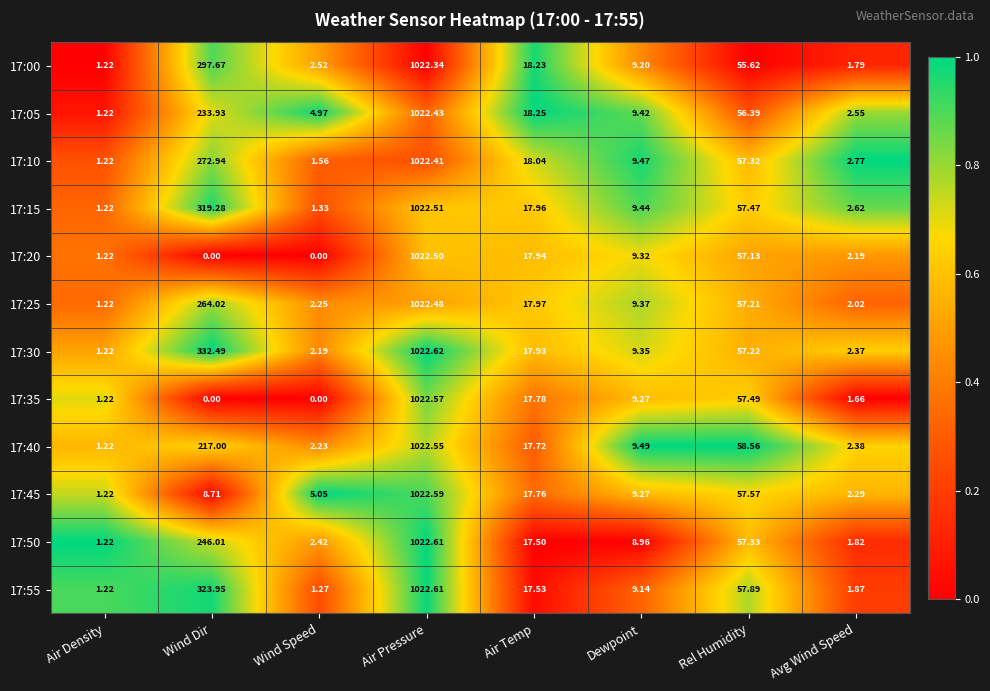

At which label does 17:05 first exceed 18?

Wind Dir